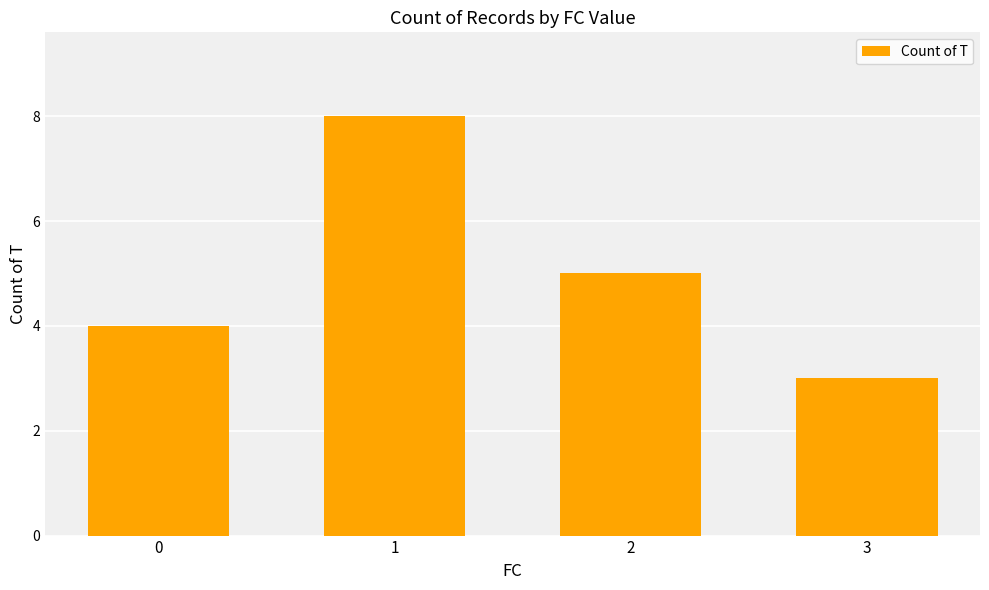

Does the chart contain any negative values?

No